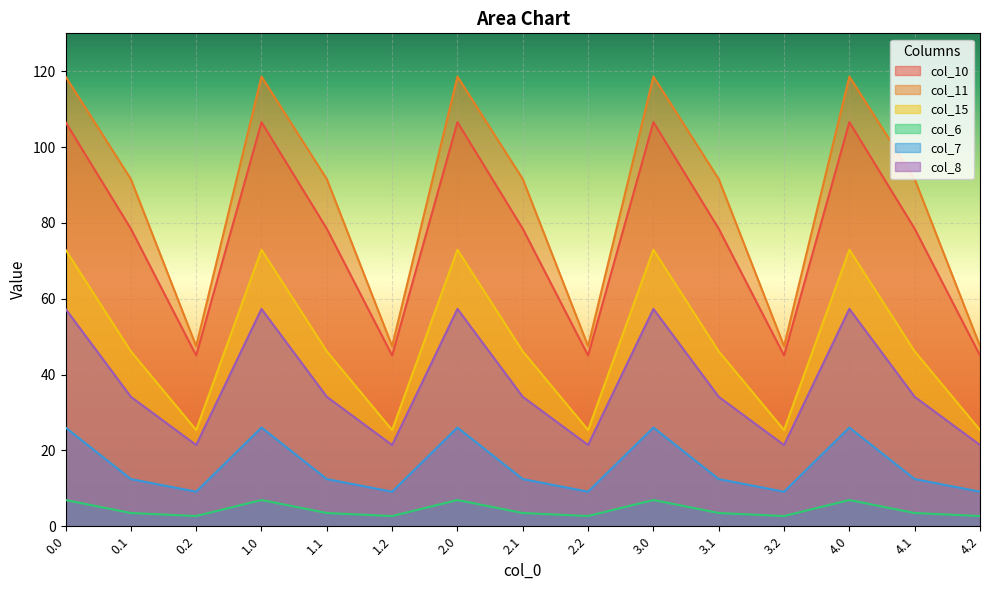

Reading left to right, transcribe all the data shown in this chart.

col_10: 0.0=106.6	0.1=78.5	0.2=45.0	1.0=106.6	1.1=78.5	1.2=45.0	2.0=106.6	2.1=78.5	2.2=45.0	3.0=106.6	3.1=78.5	3.2=45.0	4.0=106.6	4.1=78.5	4.2=45.0
col_11: 0.0=118.6	0.1=91.6	0.2=47.5	1.0=118.6	1.1=91.6	1.2=47.5	2.0=118.6	2.1=91.6	2.2=47.5	3.0=118.6	3.1=91.6	3.2=47.5	4.0=118.6	4.1=91.6	4.2=47.5
col_15: 0.0=72.9	0.1=46.1	0.2=25.4	1.0=72.9	1.1=46.1	1.2=25.4	2.0=72.9	2.1=46.1	2.2=25.4	3.0=72.9	3.1=46.1	3.2=25.4	4.0=72.9	4.1=46.1	4.2=25.4
col_6: 0.0=6.9	0.1=3.5	0.2=2.7	1.0=6.9	1.1=3.5	1.2=2.7	2.0=6.9	2.1=3.5	2.2=2.7	3.0=6.9	3.1=3.5	3.2=2.7	4.0=6.9	4.1=3.5	4.2=2.7
col_7: 0.0=26.0	0.1=12.4	0.2=9.1	1.0=26.0	1.1=12.4	1.2=9.1	2.0=26.0	2.1=12.4	2.2=9.1	3.0=26.0	3.1=12.4	3.2=9.1	4.0=26.0	4.1=12.4	4.2=9.1
col_8: 0.0=57.3	0.1=34.1	0.2=21.4	1.0=57.3	1.1=34.1	1.2=21.4	2.0=57.3	2.1=34.1	2.2=21.4	3.0=57.3	3.1=34.1	3.2=21.4	4.0=57.3	4.1=34.1	4.2=21.4